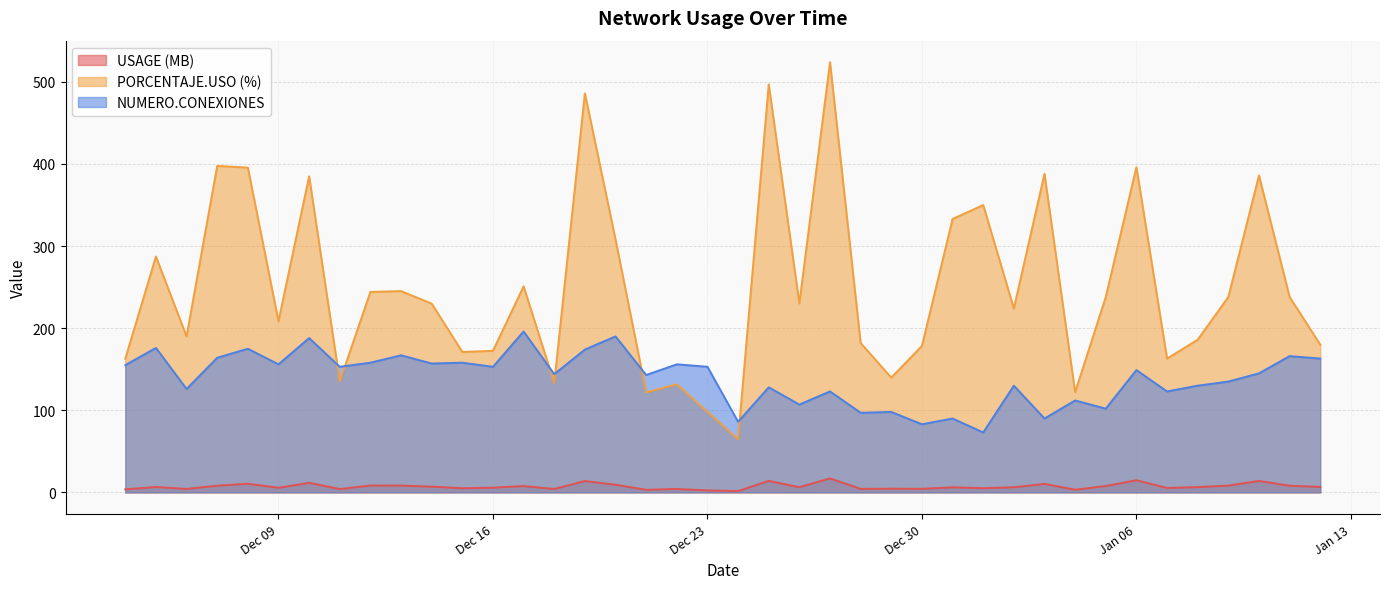

True or false: PORCENTAJE.USO and NUMERO.CONEXIONES intersect in this chart.

True